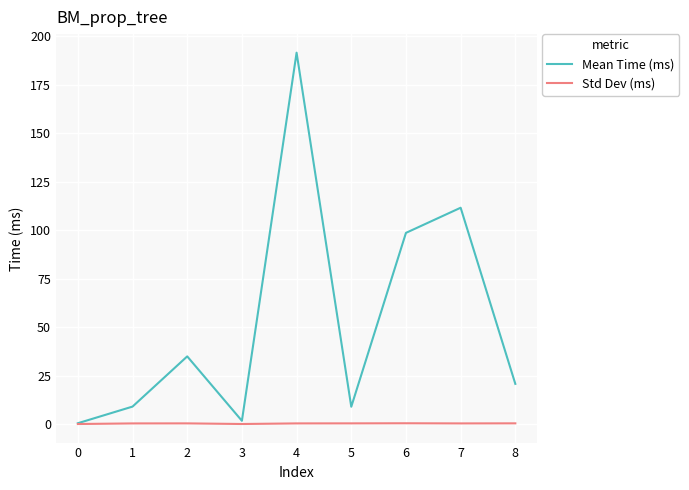

Rank the series by their maximum value, from lowest to highest.

Std Dev (ms), Mean Time (ms)